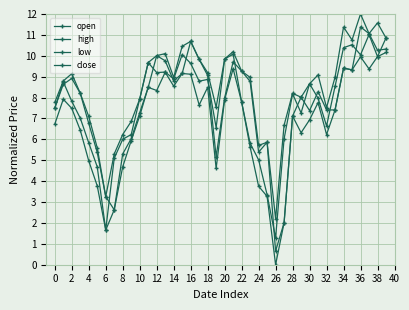

Does the chart have visible grid lines?

Yes